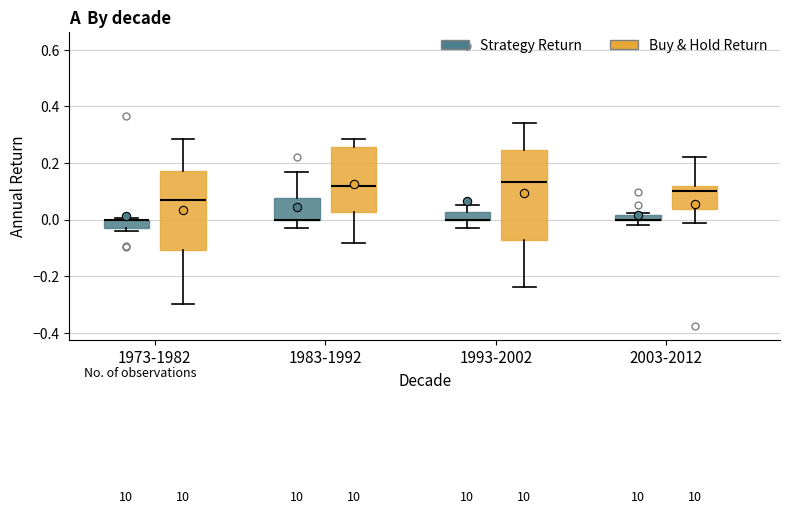

Comparing the boxes themselves (not the whiskers), which one is the tallest?

1993-2002 (Buy & Hold Return)